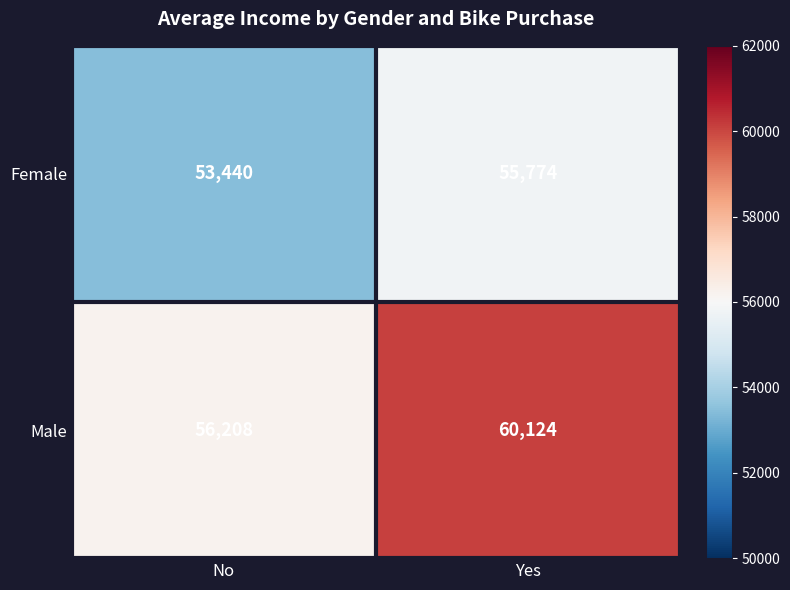

Is the value of Male at Yes greater than the value of Female at No?

Yes